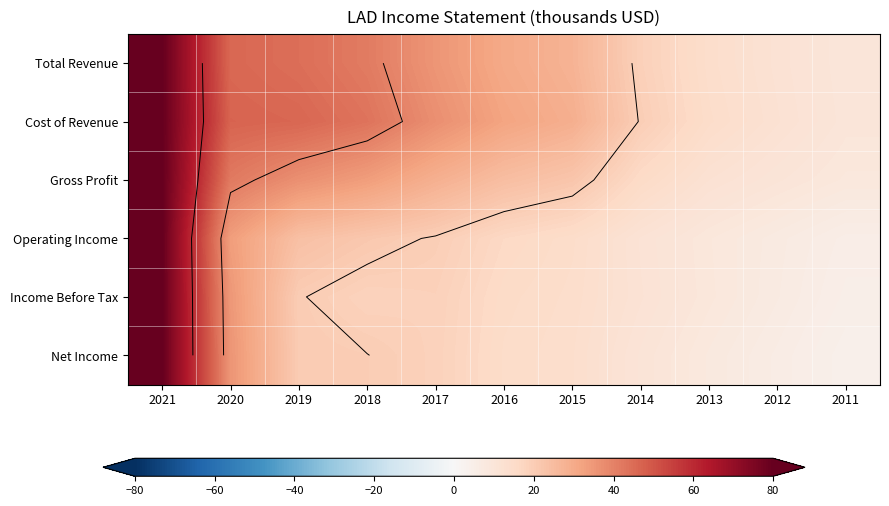

Rank the categories by Total Revenue value from highest to lowest.

2021, 2020, 2019, 2018, 2017, 2016, 2015, 2014, 2013, 2012, 2011